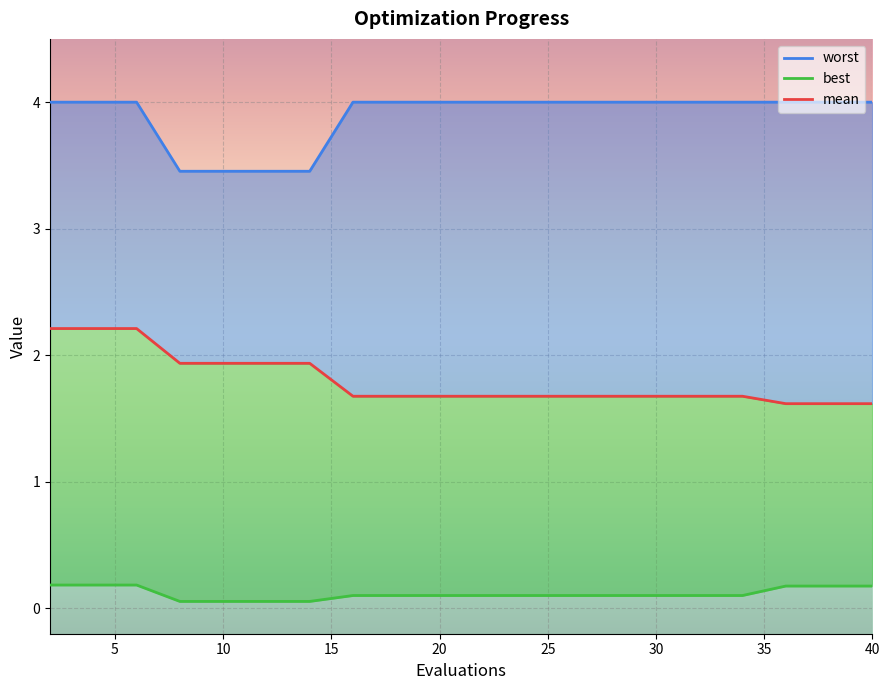

True or false: mean and best cross at least once.

False